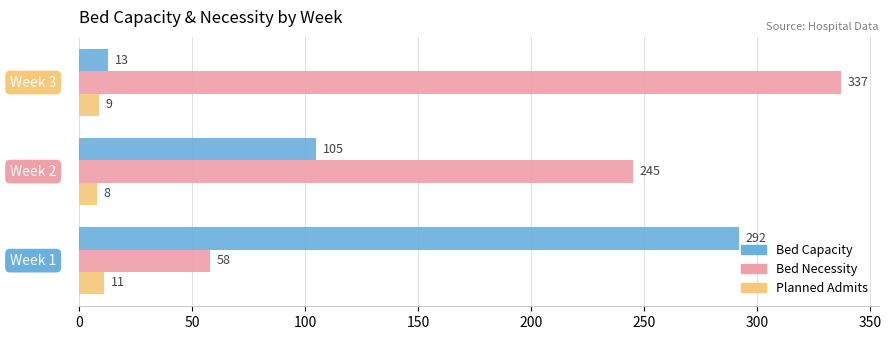

How many distinct data groups are displayed?

3